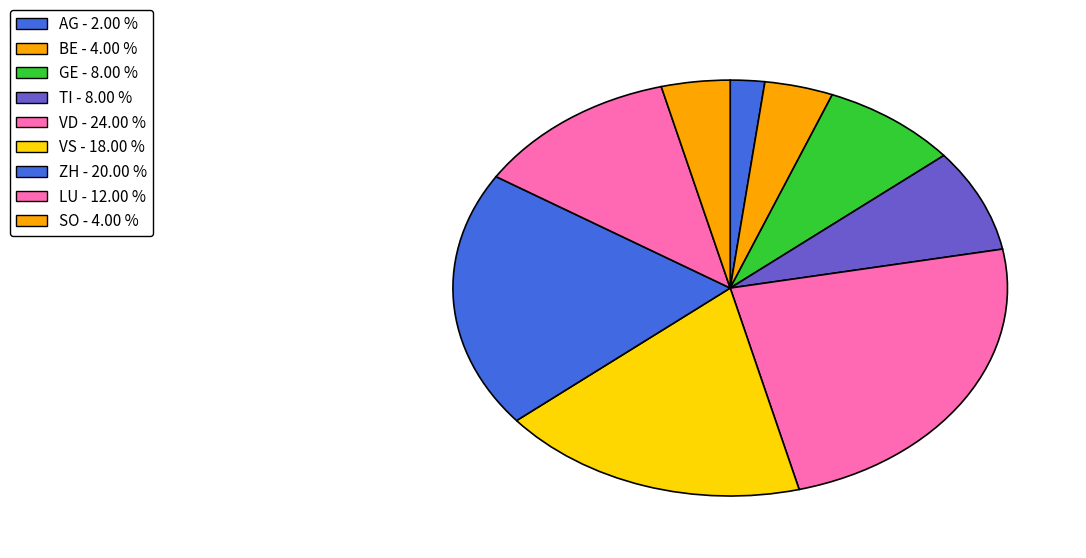

How many slices are in this pie chart?

9